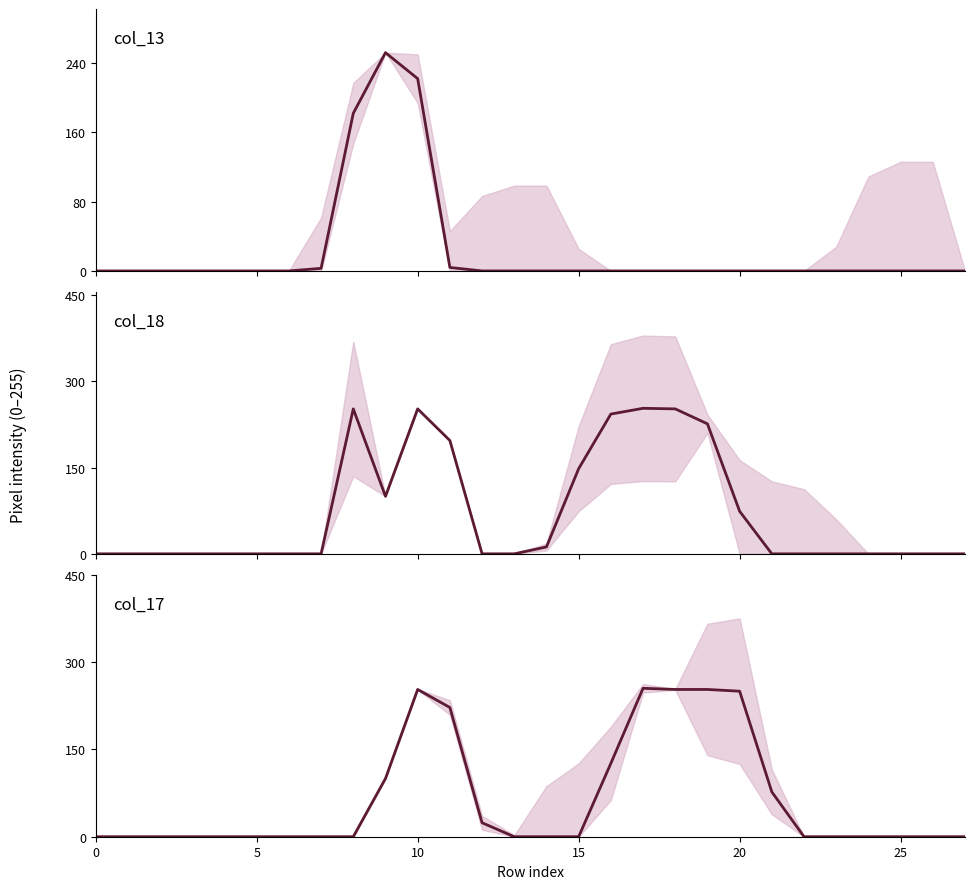

Which series changed the most between 15 and 18?

col_17